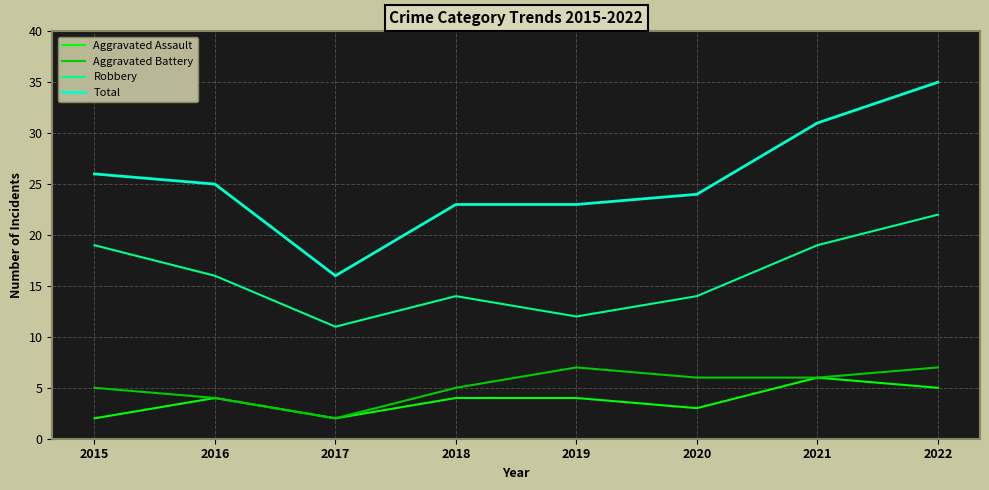

True or false: Robbery has a value of 25 at 2021.

False